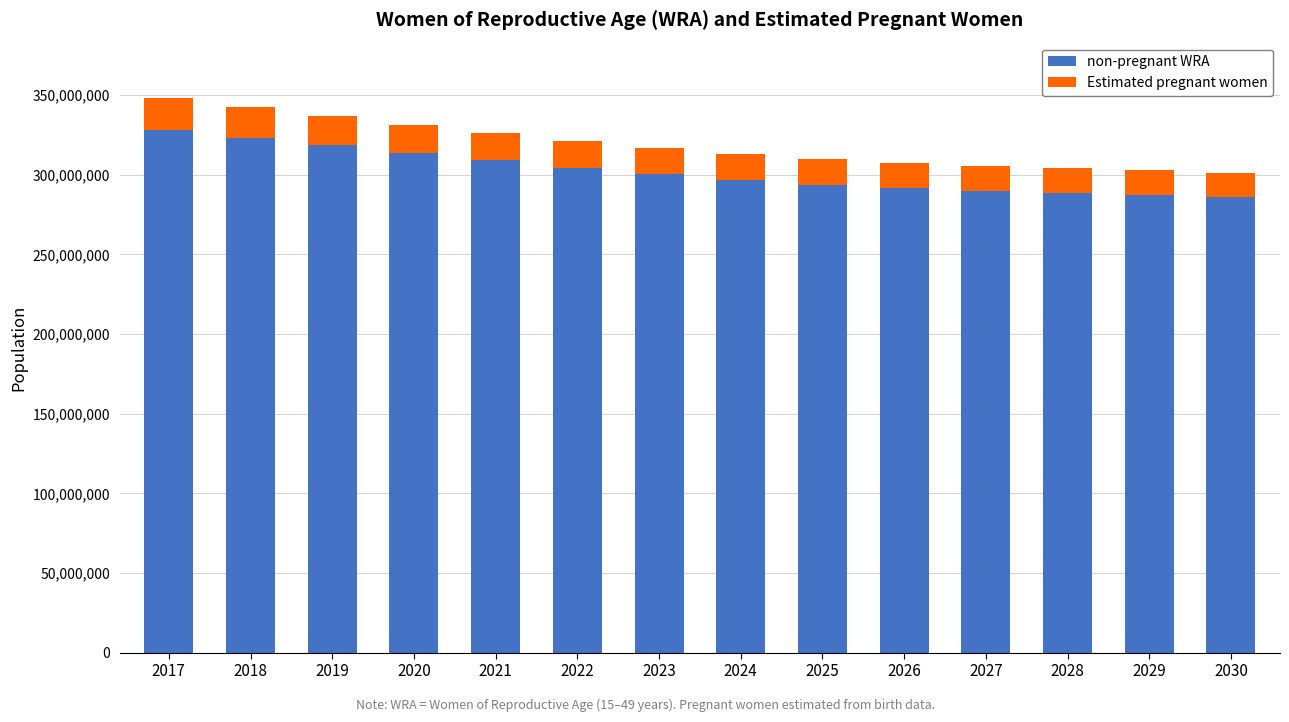

How many categories are shown in the chart?

14